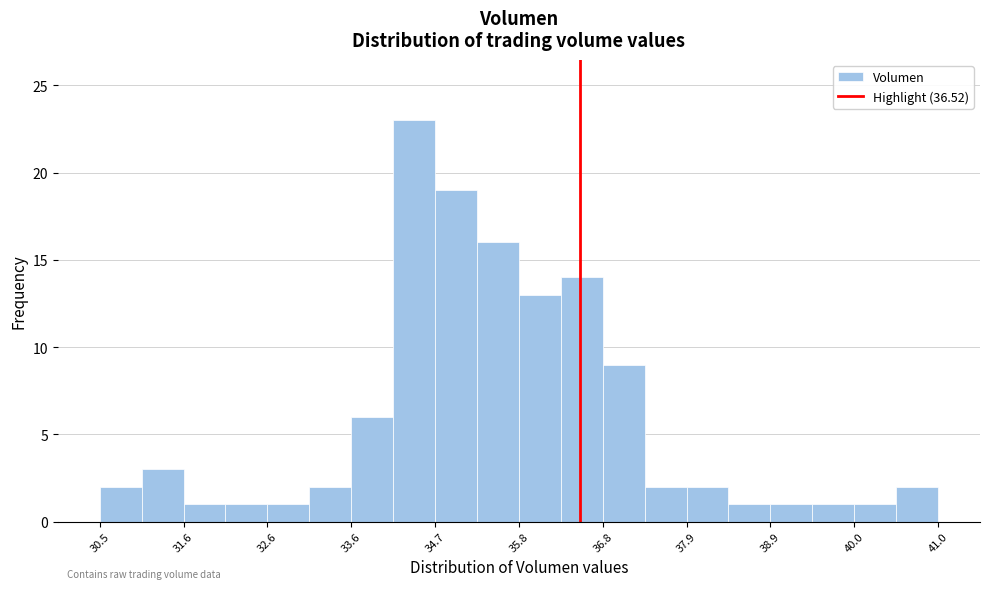

Around what value on the x-axis is the tallest bar? Give the approximate position of its centre, as read against the axis.

34.4